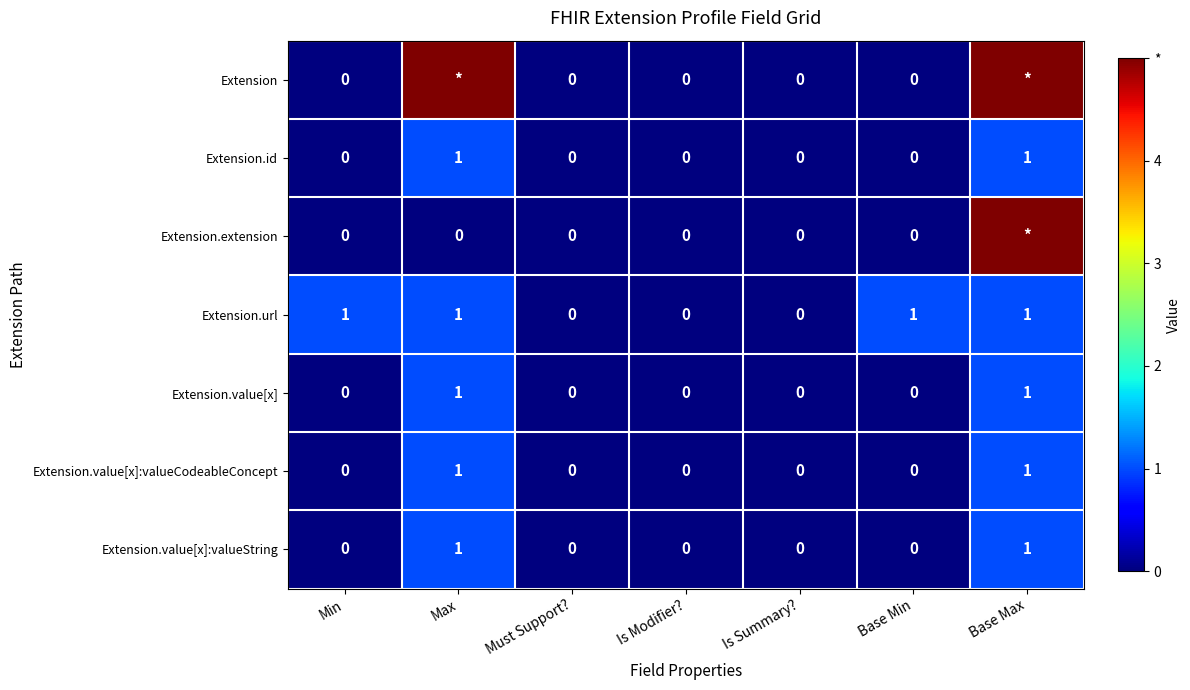

How many series are shown in this chart?

7